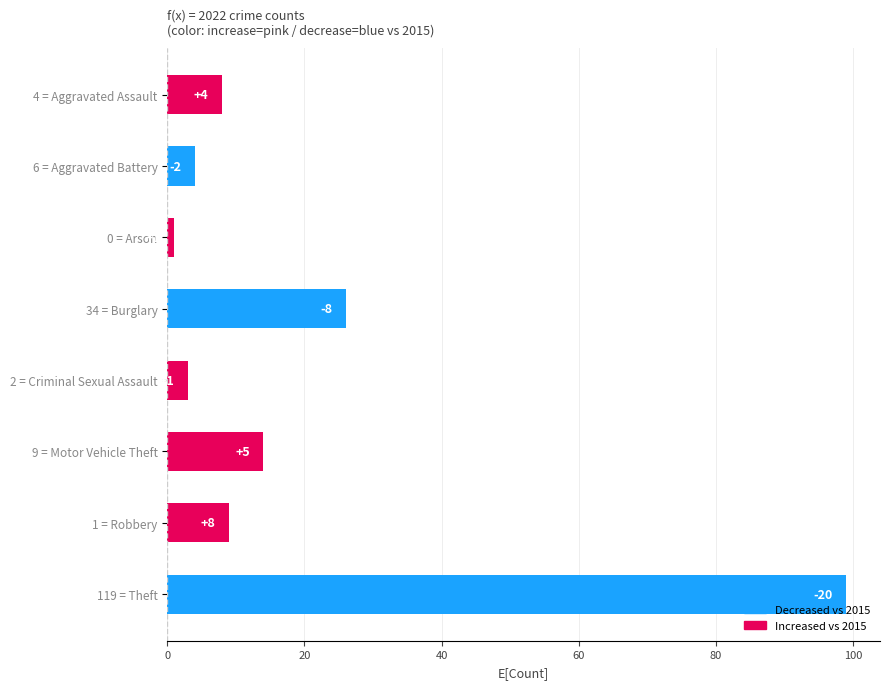

Which has a higher value, 119 = Theft or 4 = Aggravated Assault?

119 = Theft